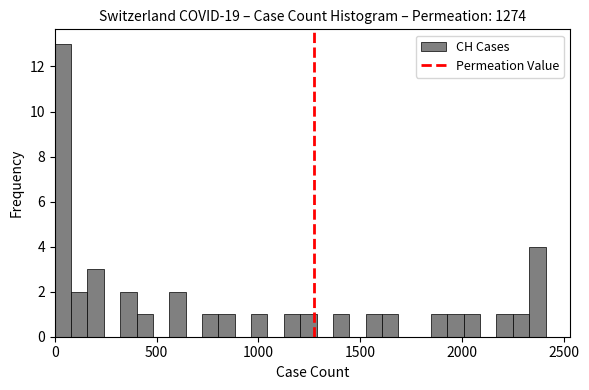

Around what value on the x-axis is the tallest bar? Give the approximate position of its centre, as read against the axis.

50